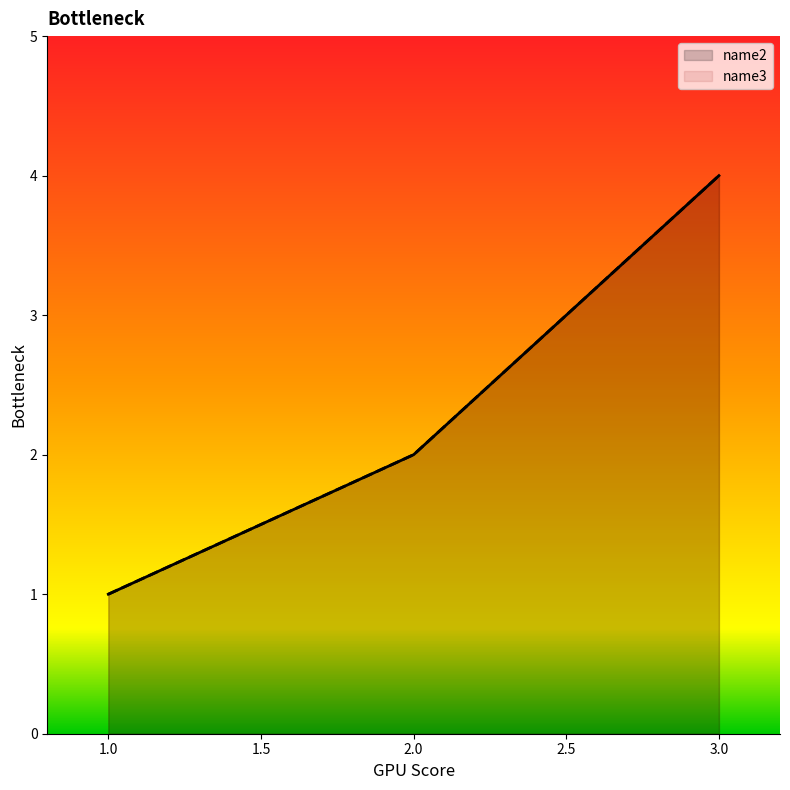

Which category has the lowest value in the name2 series?

1